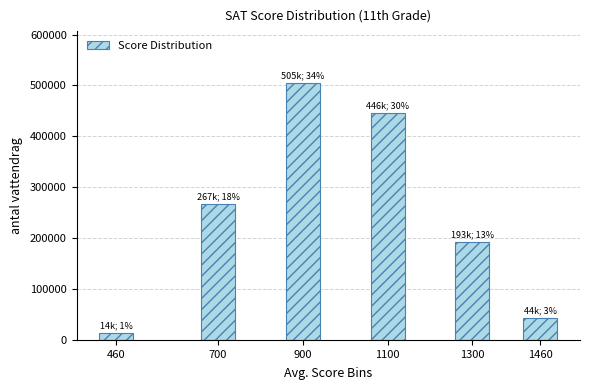

Reading left to right, what are all the values shown in this chart?

14870	267660	505580	446100	193310	44610